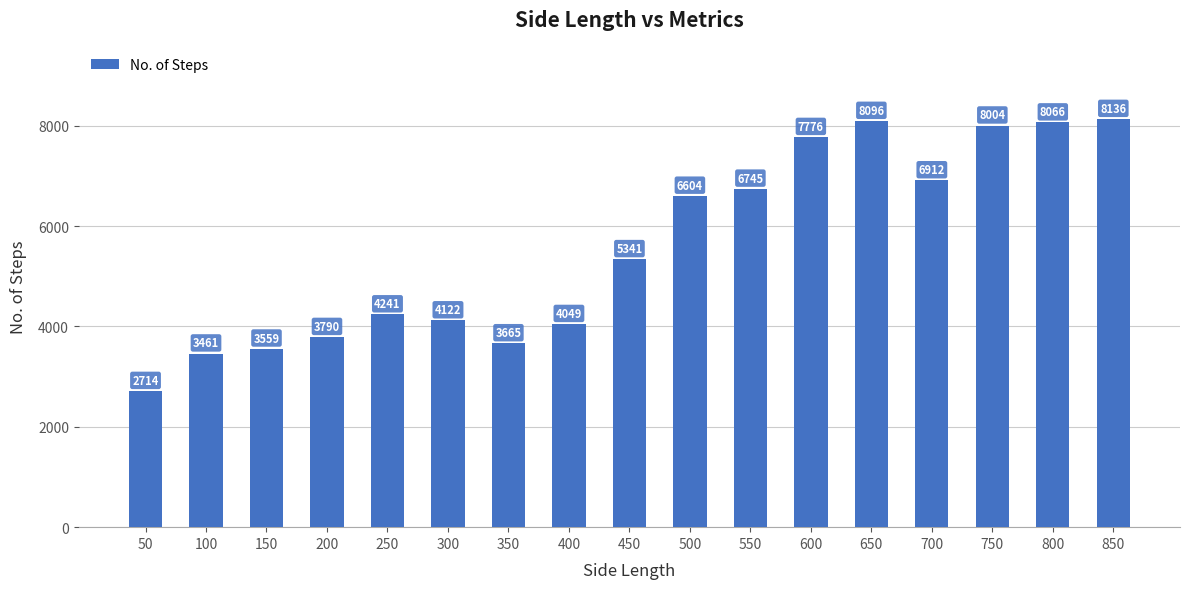

Rank the categories by value from highest to lowest.

850, 650, 800, 750, 600, 700, 550, 500, 450, 250, 300, 400, 200, 350, 150, 100, 50